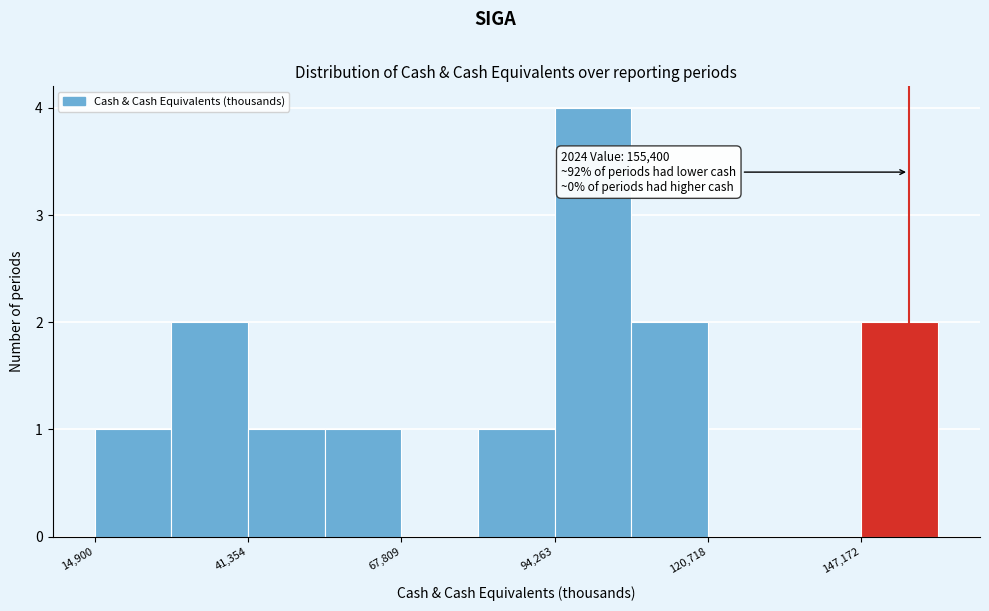

Read against the x-axis, roughly where is the centre of the tallest bar?

100000